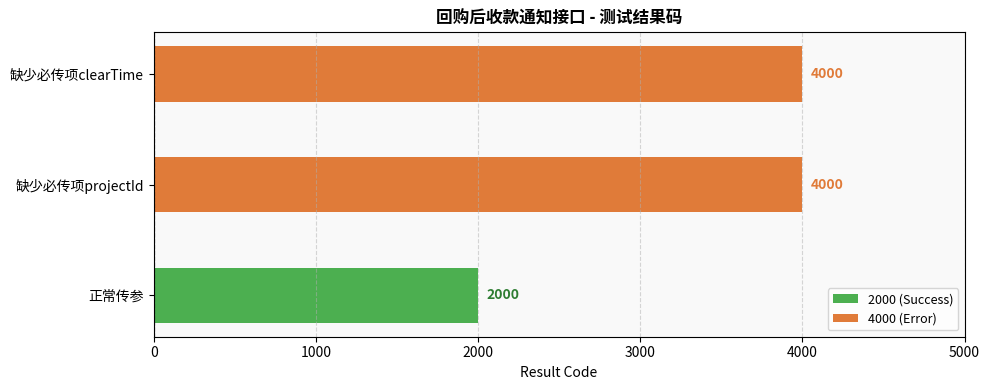

How many bars are there in total?

3